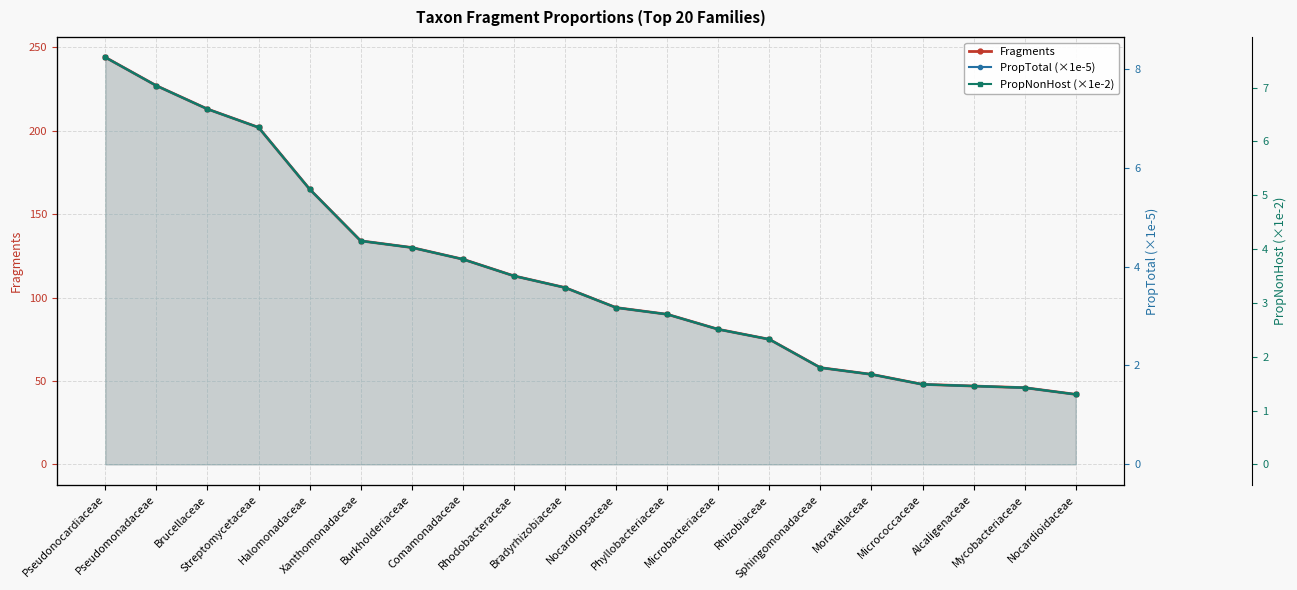

Is it true that PropTotal (×1e-5) equals 7.7 at Pseudomonadaceae?

True